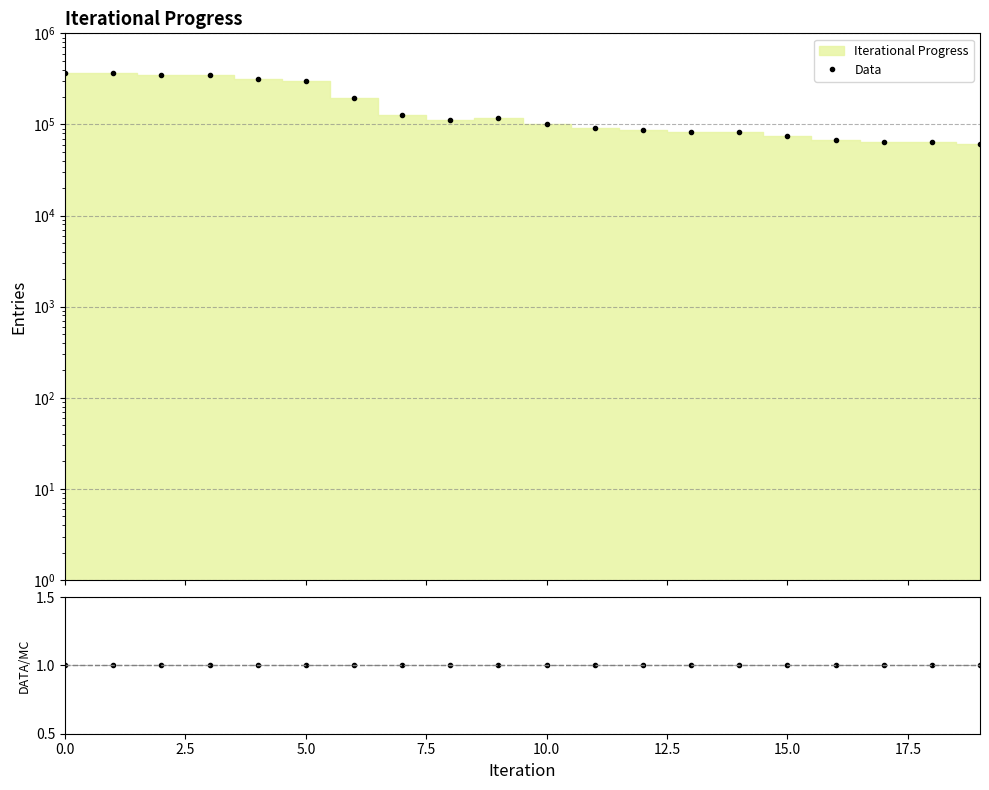

What is the approximate value of Data/MC at 15.0?

1